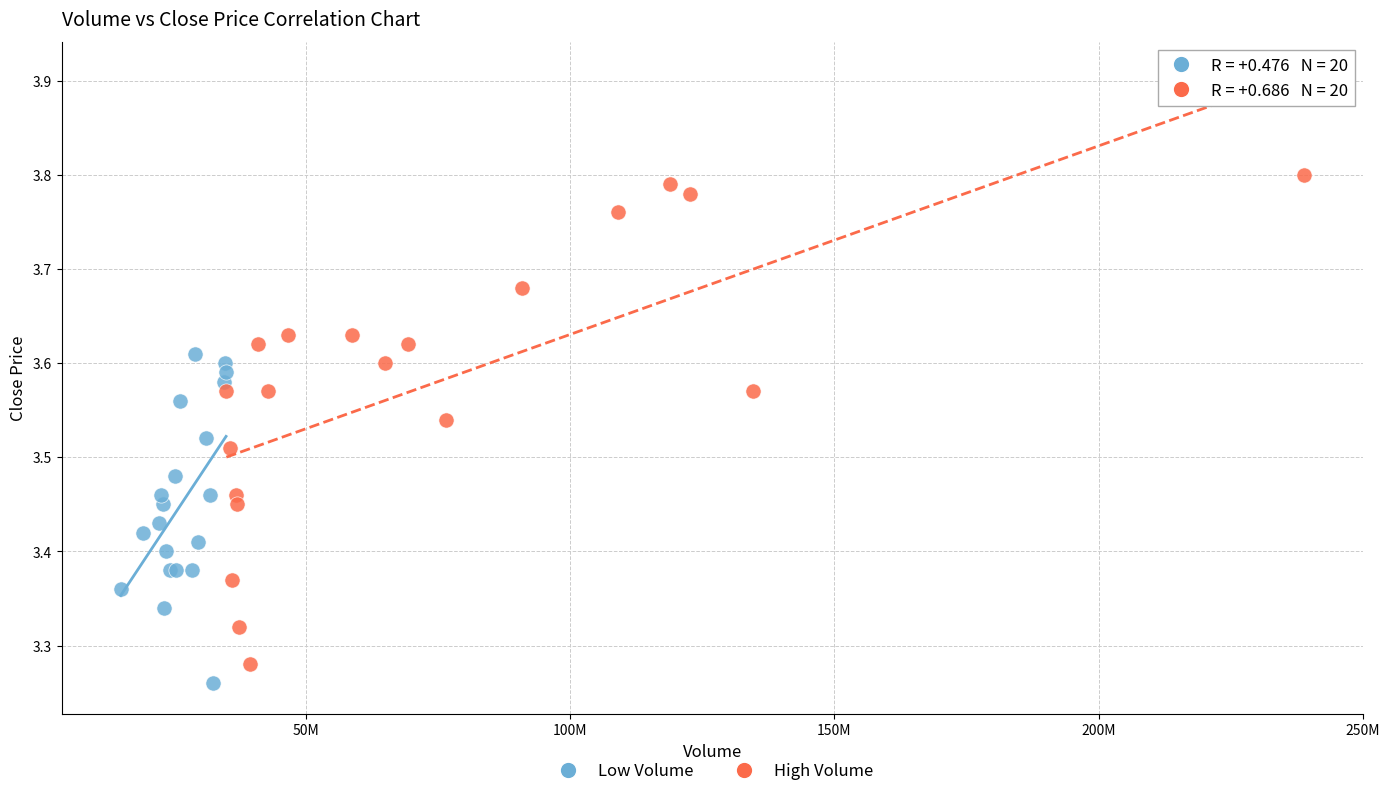

Which series has the largest Y range (max minus min)?

High Volume